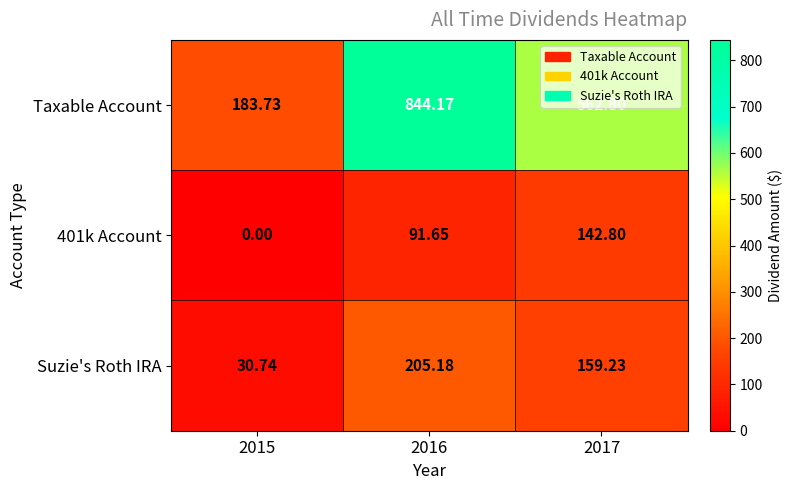

Which series has the widest spread of values?

Taxable Account